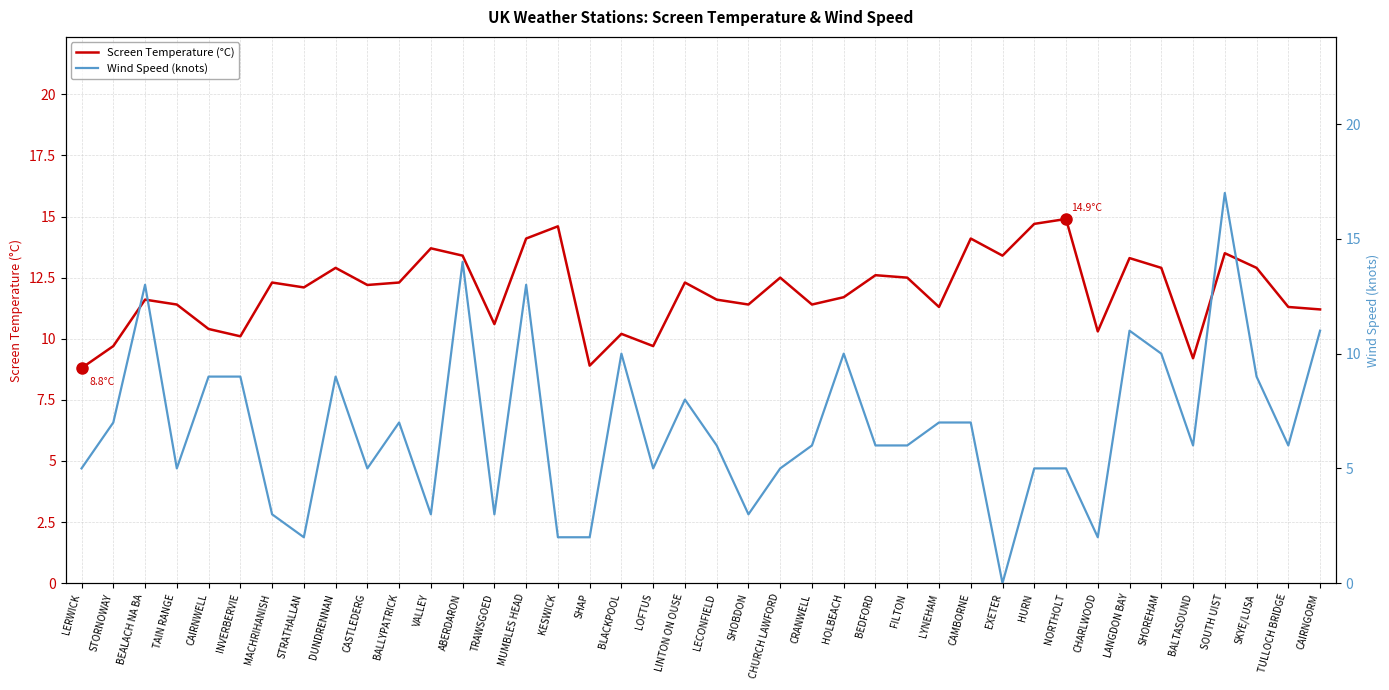

How many interior local peaks does the Screen Temperature (°C) series have?

13